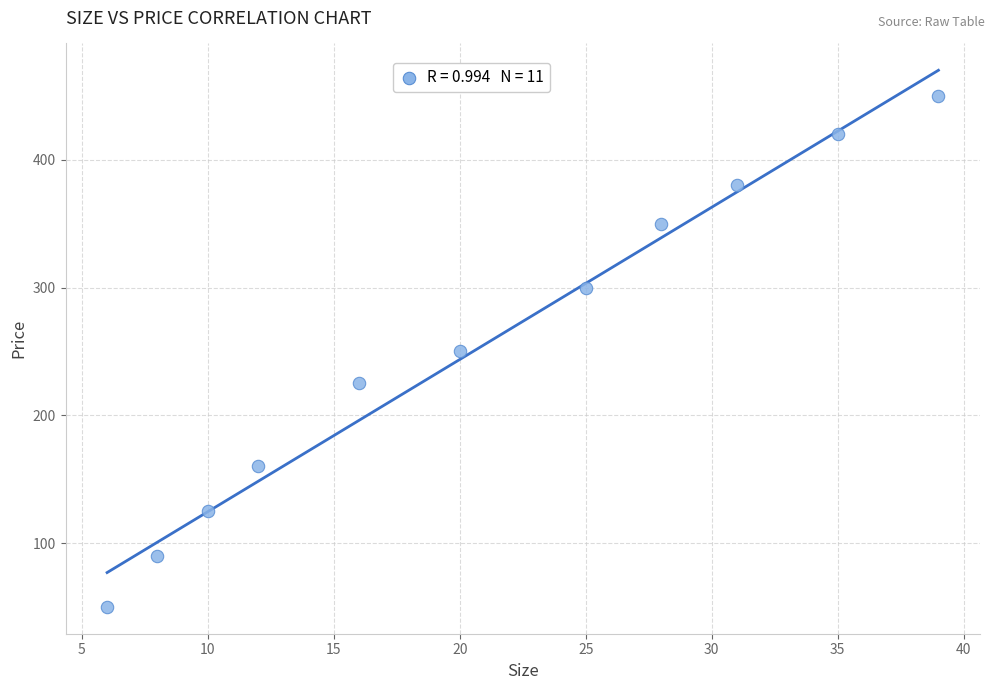

What is the range of X values (max minus min)?

33